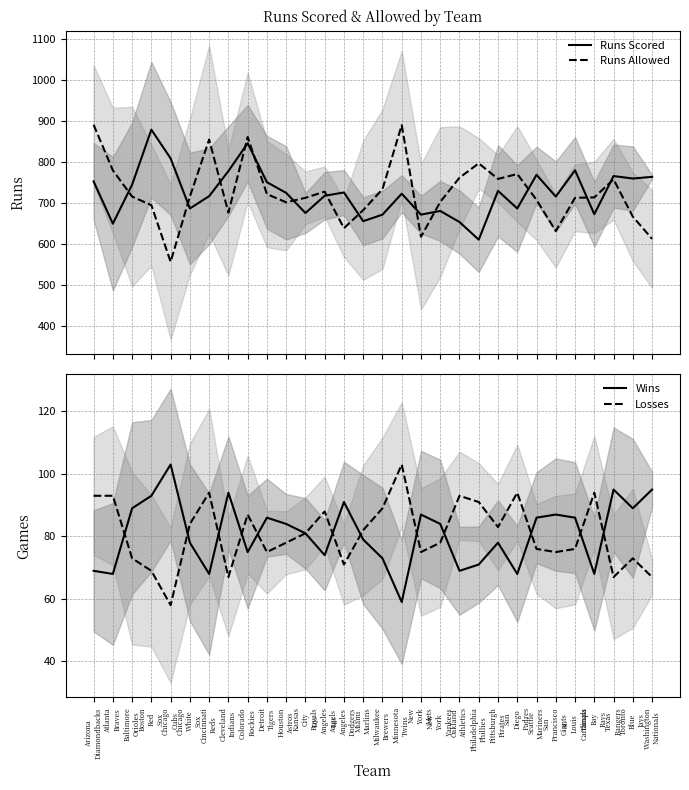

Is the value of Wins at Milwaukee
Brewers greater than the value of Runs Scored at Chicago
White
Sox?

No